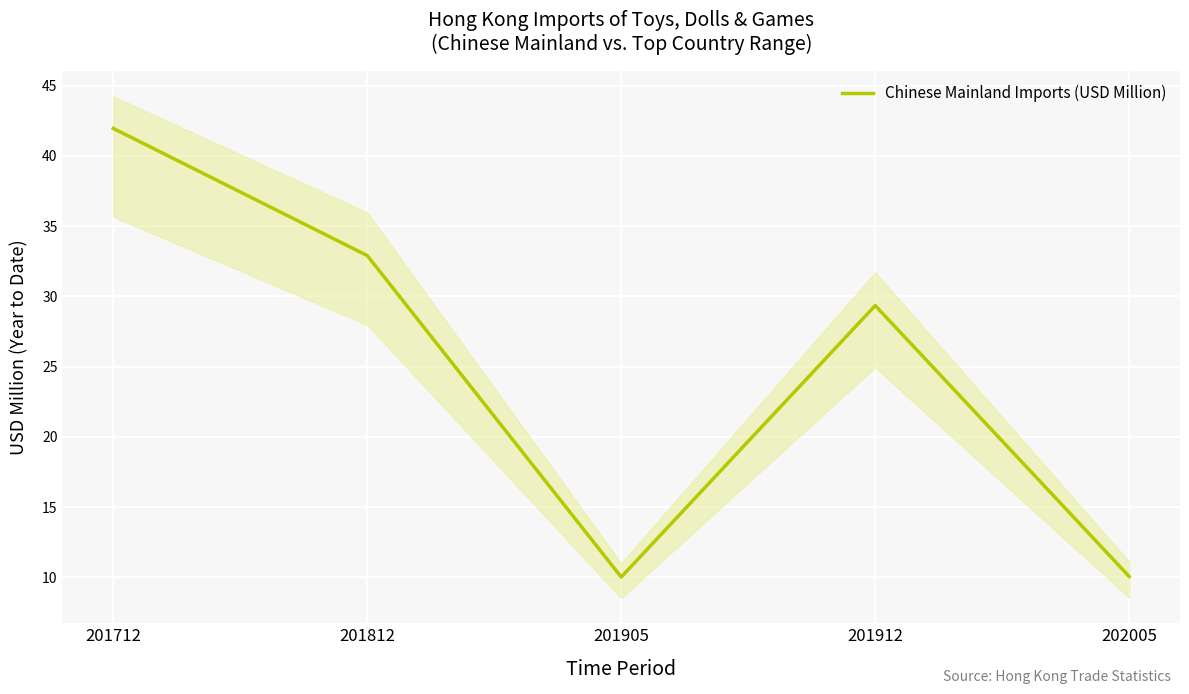

Where is the data nearest to the value 25?

201912